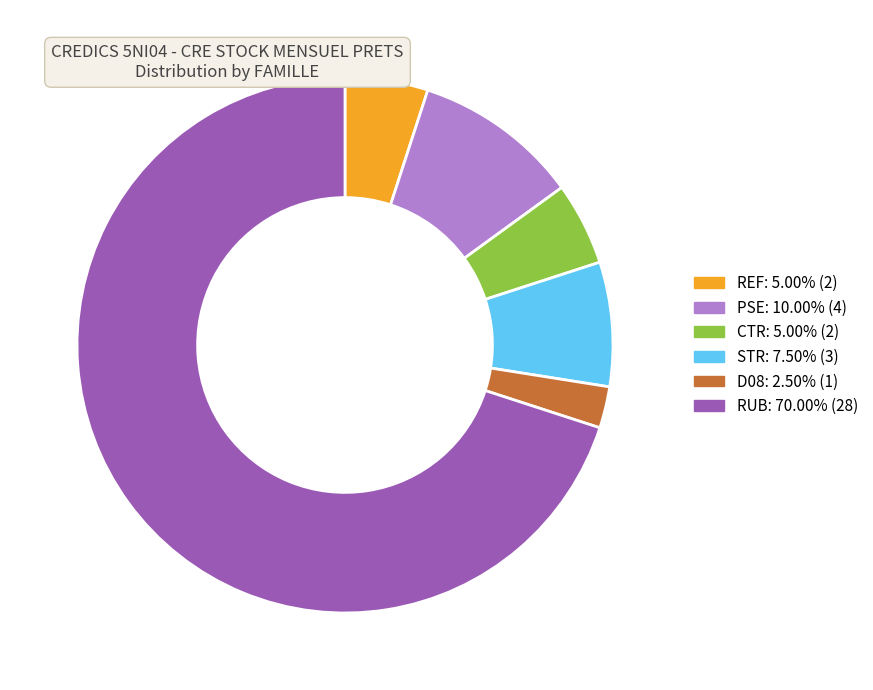

True or false: RUB accounts for 79% of the total.

False